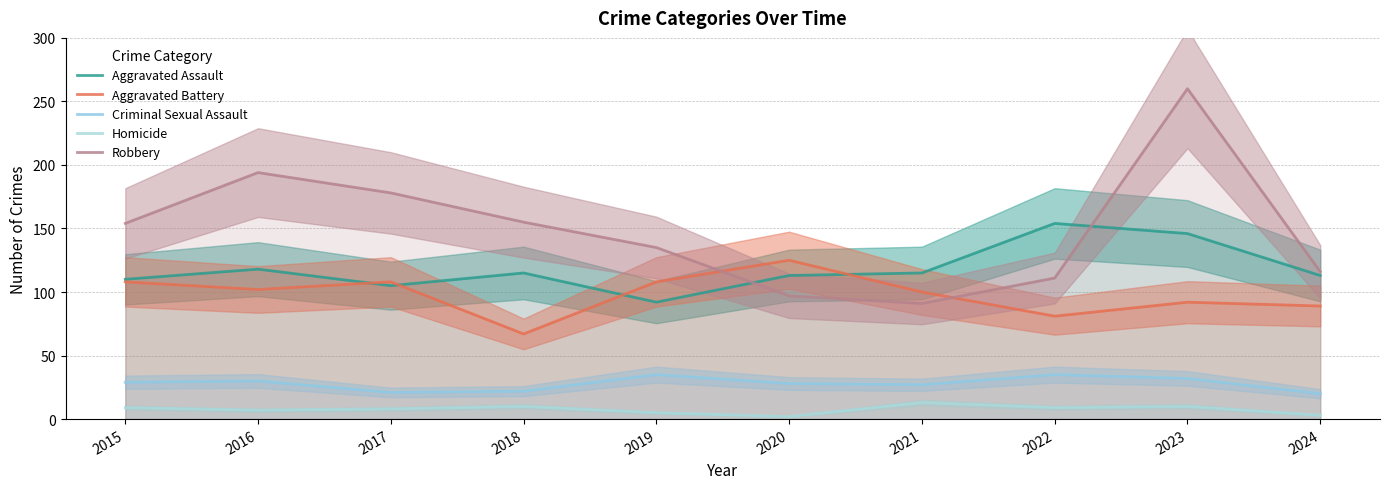

Reading left to right, list all the values displayed in this chart.

Aggravated Assault: 2015=110	2016=118	2017=105	2018=115	2019=92	2020=113	2021=115	2022=154	2023=146	2024=113
Aggravated Battery: 2015=108	2016=102	2017=108	2018=67	2019=108	2020=125	2021=100	2022=81	2023=92	2024=89
Criminal Sexual Assault: 2015=29	2016=30	2017=21	2018=22	2019=35	2020=28	2021=27	2022=35	2023=32	2024=20
Homicide: 2015=9	2016=7	2017=8	2018=10	2019=5	2020=2	2021=13	2022=9	2023=10	2024=3
Robbery: 2015=154	2016=194	2017=178	2018=155	2019=135	2020=97	2021=91	2022=111	2023=260	2024=116